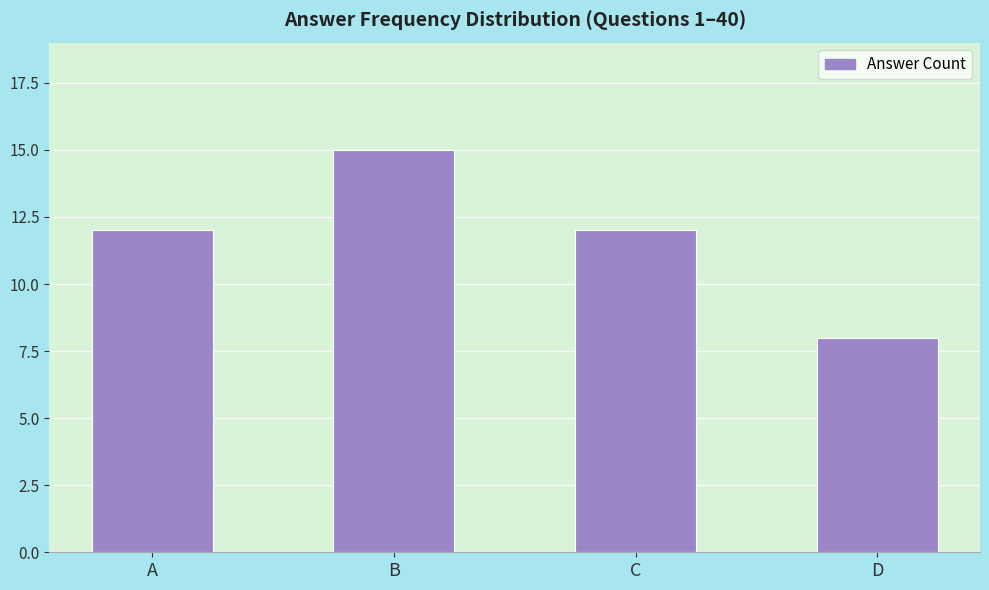

Is it true that the value at A is 12?

True